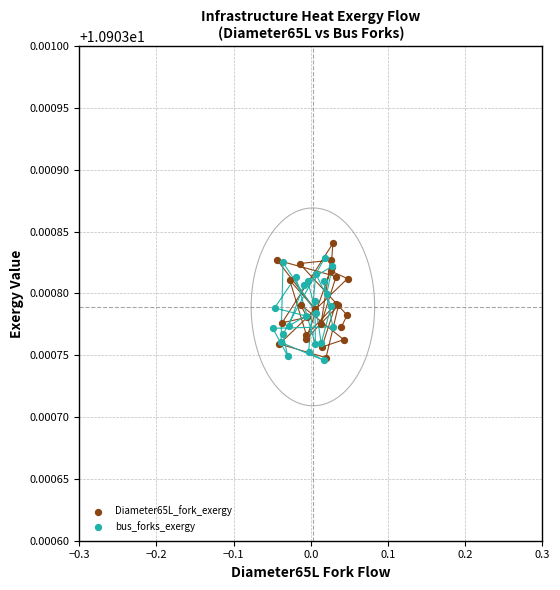

What are all the series names shown in the legend?

Diameter65L_fork_exergy, bus_forks_exergy